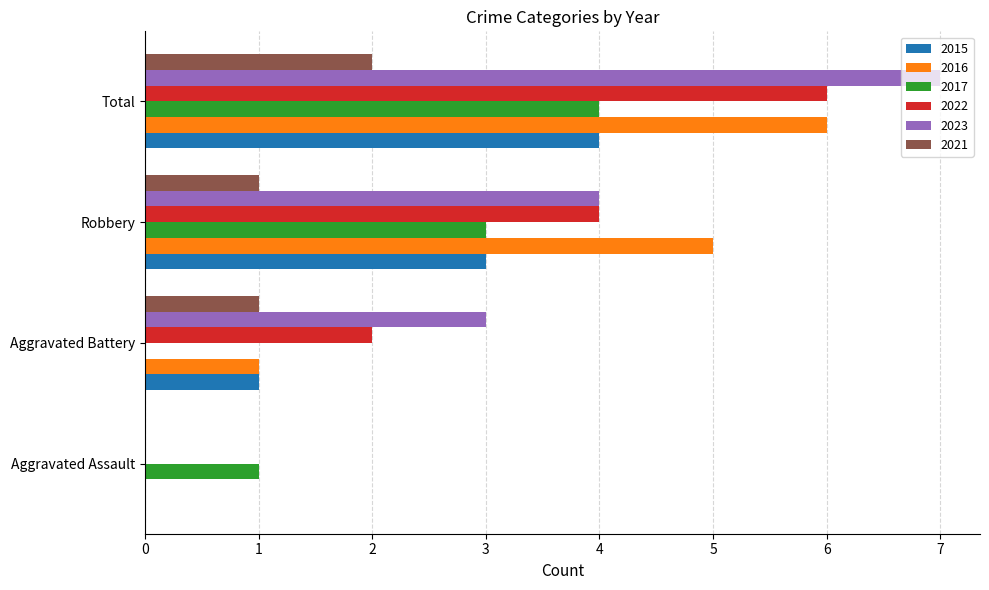

Between Aggravated Battery and Robbery, which series saw the biggest shift?

2016